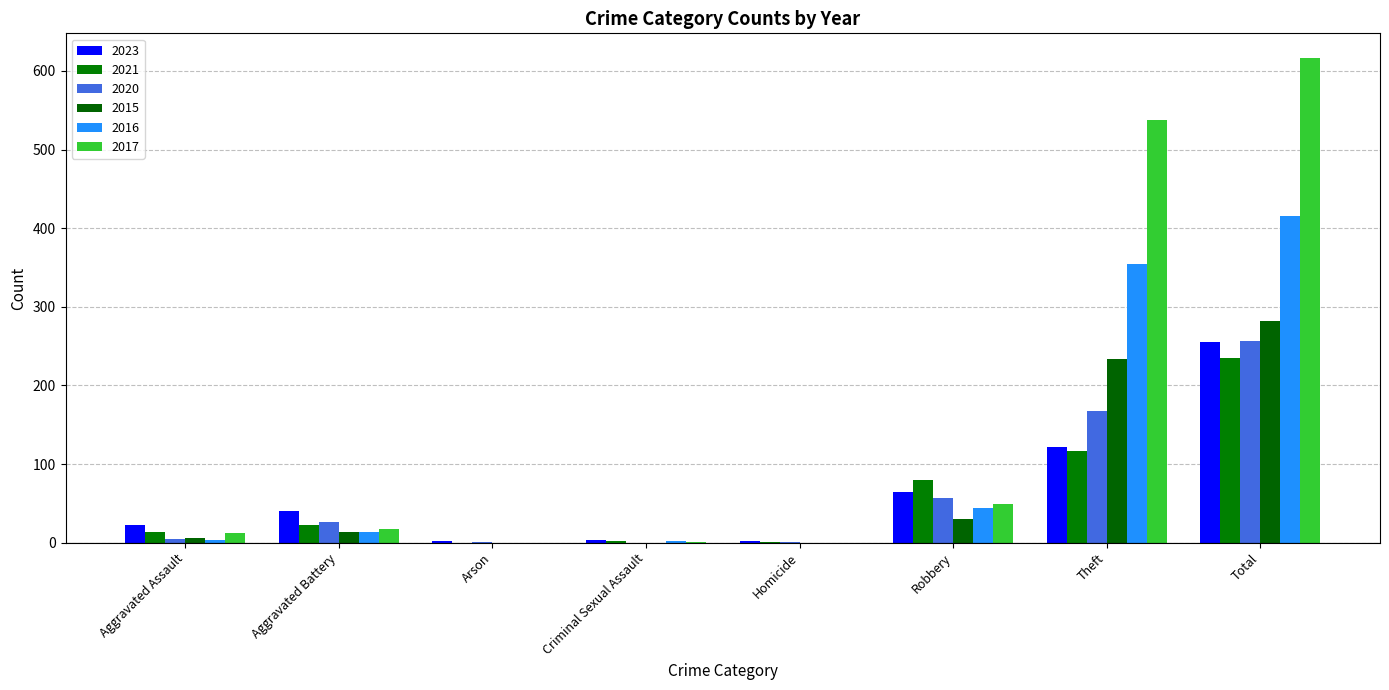

Reading left to right, list all the values displayed in this chart.

2023: Aggravated Assault=22	Aggravated Battery=40	Arson=2	Criminal Sexual Assault=3	Homicide=2	Robbery=64	Theft=122	Total=255
2021: Aggravated Assault=13	Aggravated Battery=23	Arson=0	Criminal Sexual Assault=2	Homicide=1	Robbery=80	Theft=116	Total=235
2020: Aggravated Assault=4	Aggravated Battery=26	Arson=1	Criminal Sexual Assault=0	Homicide=1	Robbery=57	Theft=168	Total=257
2015: Aggravated Assault=6	Aggravated Battery=13	Arson=0	Criminal Sexual Assault=0	Homicide=0	Robbery=30	Theft=233	Total=282
2016: Aggravated Assault=3	Aggravated Battery=13	Arson=0	Criminal Sexual Assault=2	Homicide=0	Robbery=44	Theft=354	Total=416
2017: Aggravated Assault=12	Aggravated Battery=17	Arson=0	Criminal Sexual Assault=1	Homicide=0	Robbery=49	Theft=538	Total=617